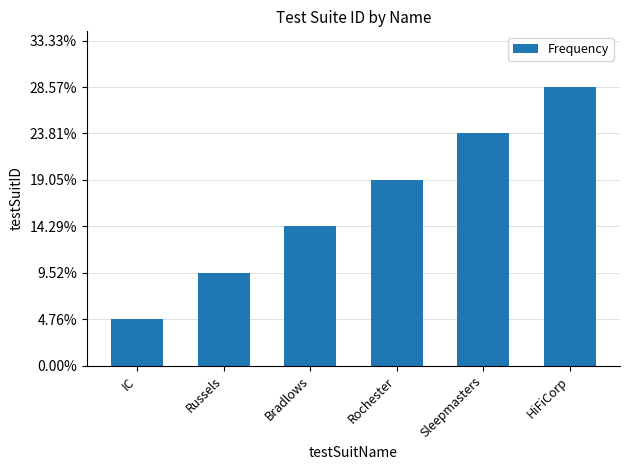

The chart shows a value of 1 at HiFiCorp. True or false?

False